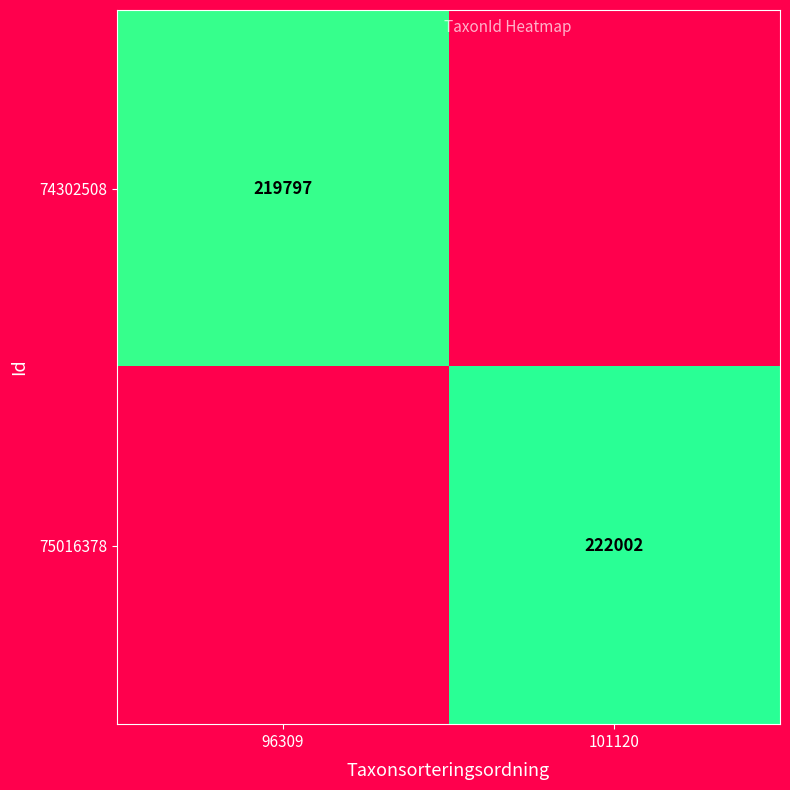

Is it true that 74302508 equals 314091 at 96309?

False